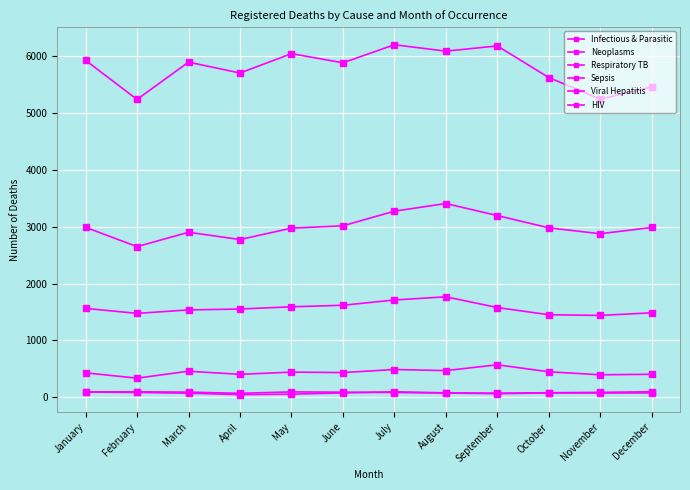

How many distinct data groups are displayed?

6